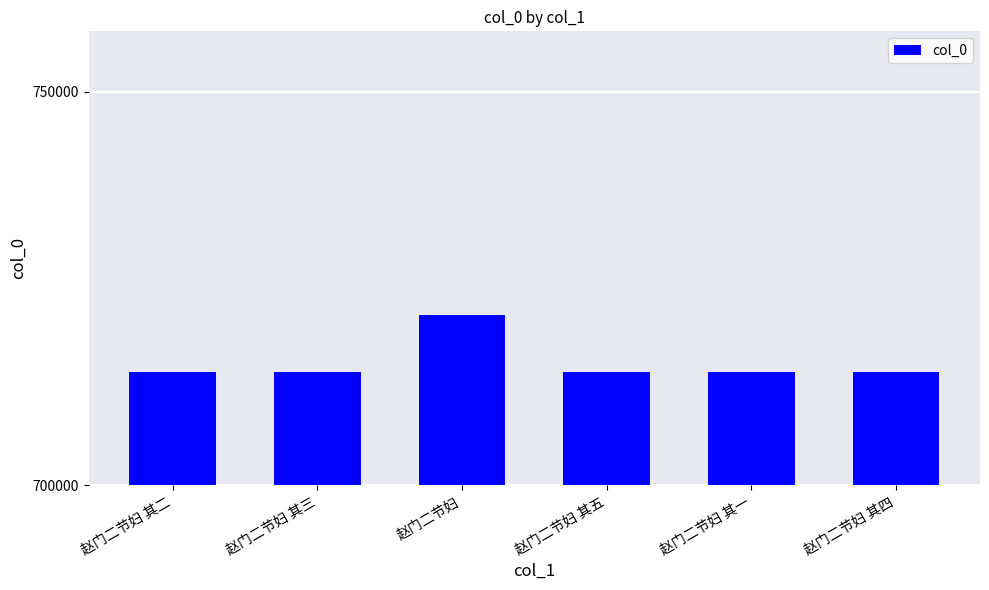

Which has a higher value, 赵门二节妇 其五 or 赵门二节妇?

赵门二节妇